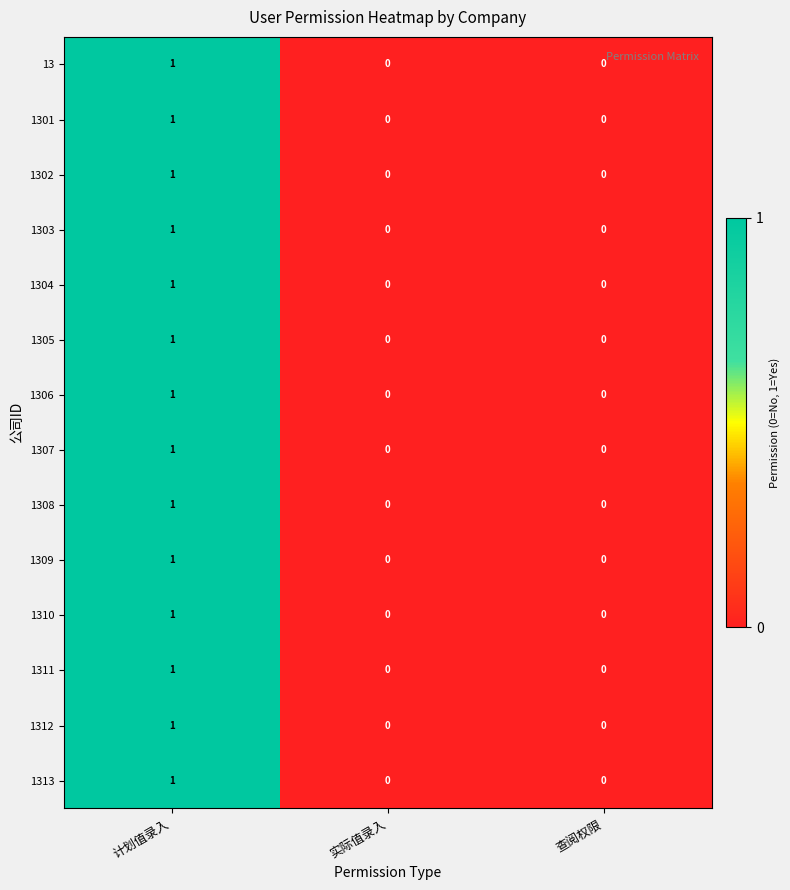

Which category has the highest value in the 1310 series?

计划值录入